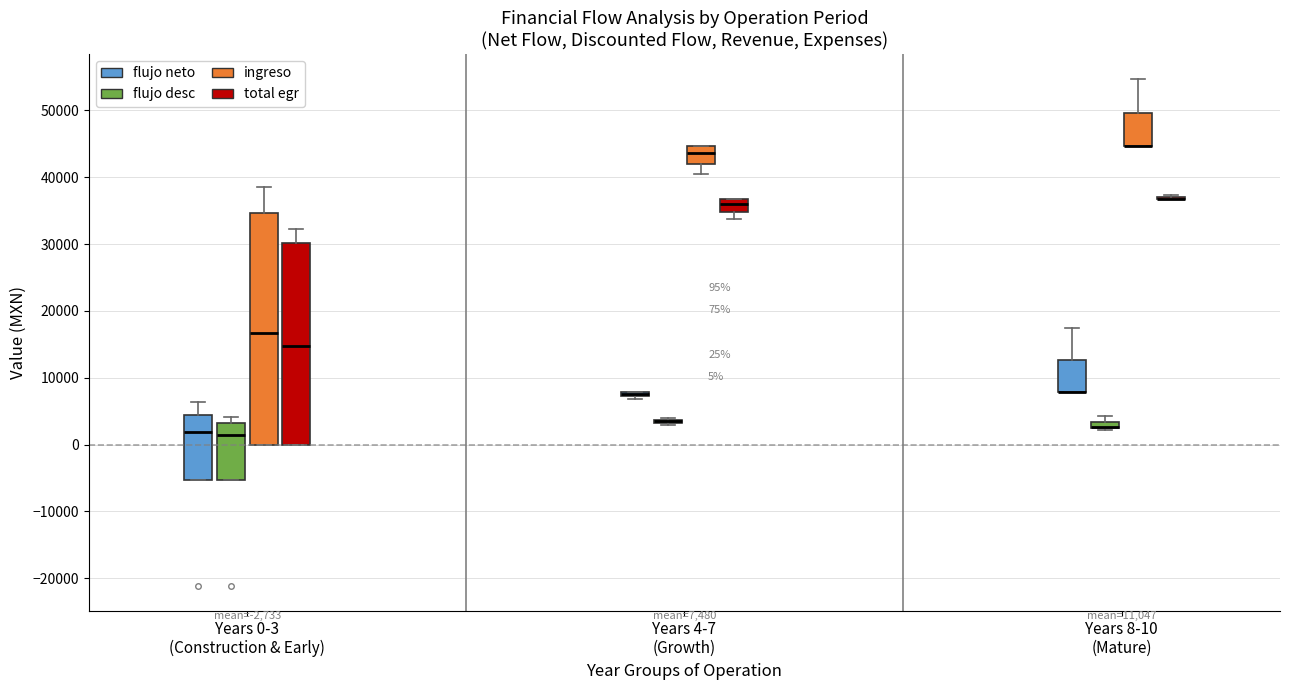

Which box is the tallest, from its lower edge to its upper edge?

Years 0-3 (Construction & Early) (ingreso)